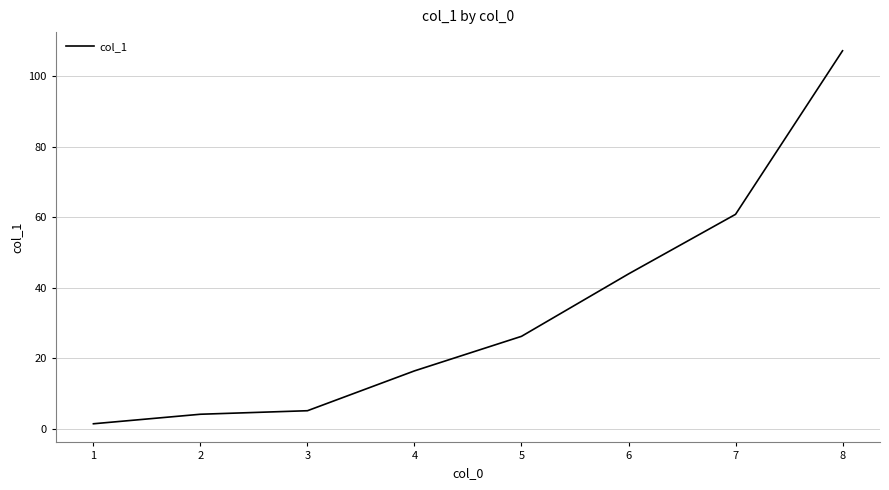

Between 8 and 5, which is larger?

8